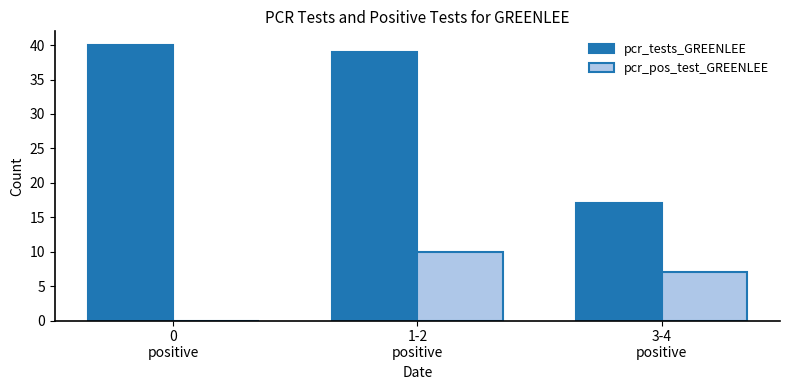

Which label corresponds to the largest value in the chart?

0
positive